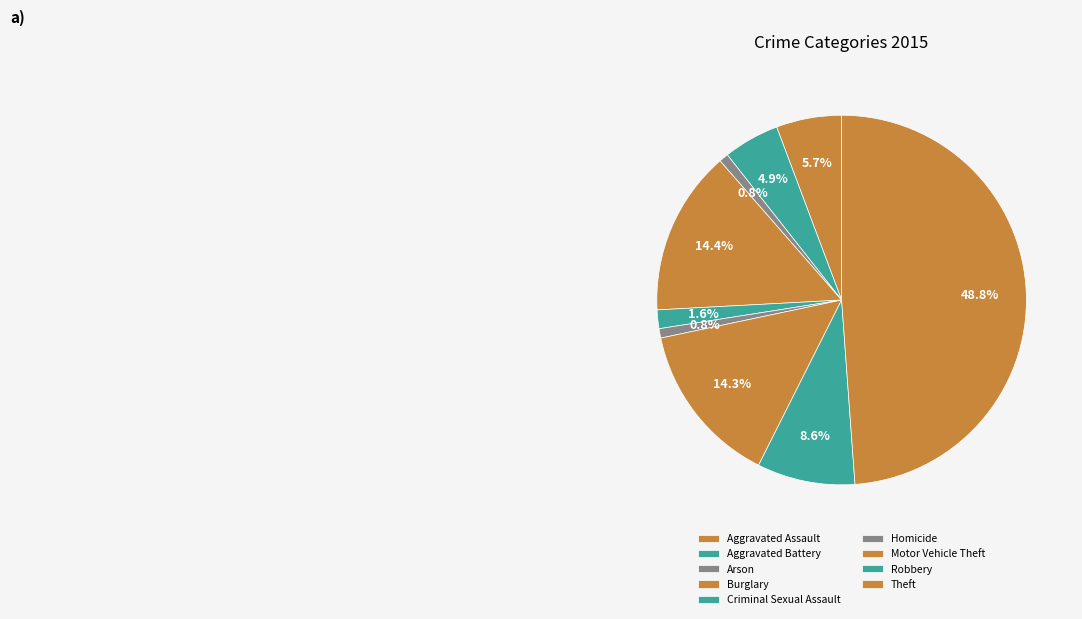

The Motor Vehicle Theft slice represents 1% of the pie. True or false?

False